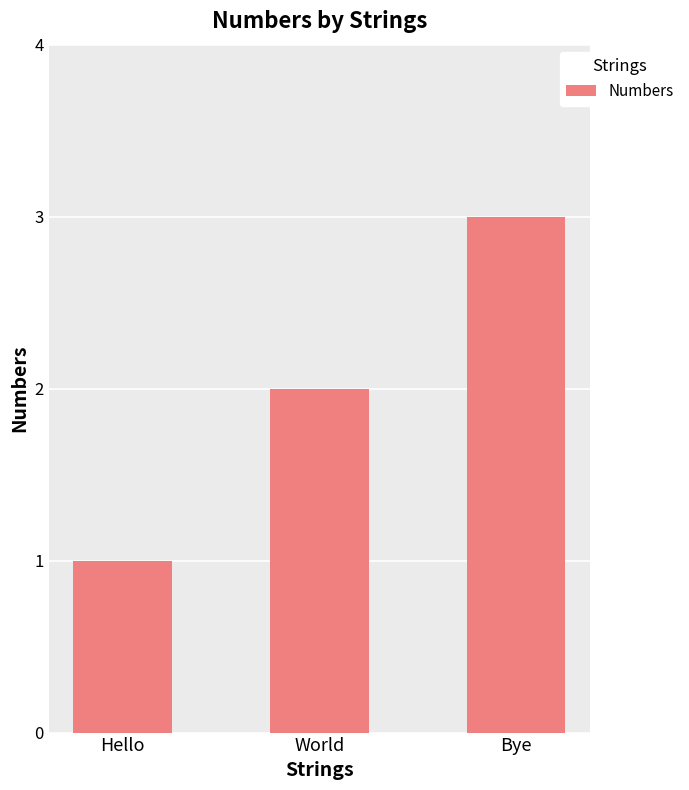

What is the label of the 1st bar from the right?

Bye